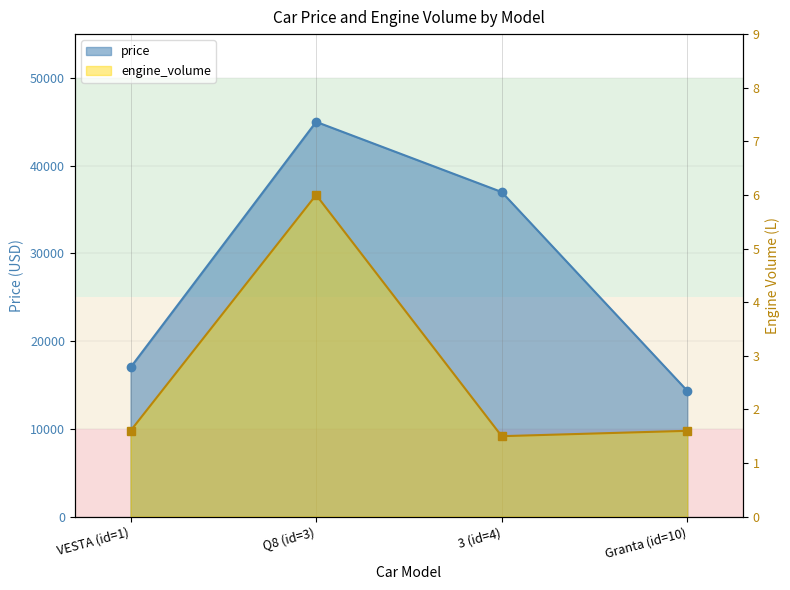

Does the chart have visible grid lines?

Yes